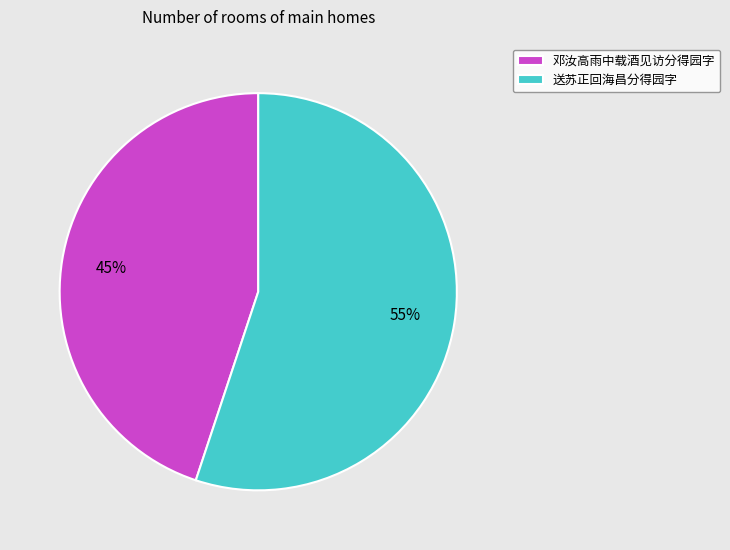

What percentage is the 送苏正回海昌分得园字 slice, to the nearest percent?

55%